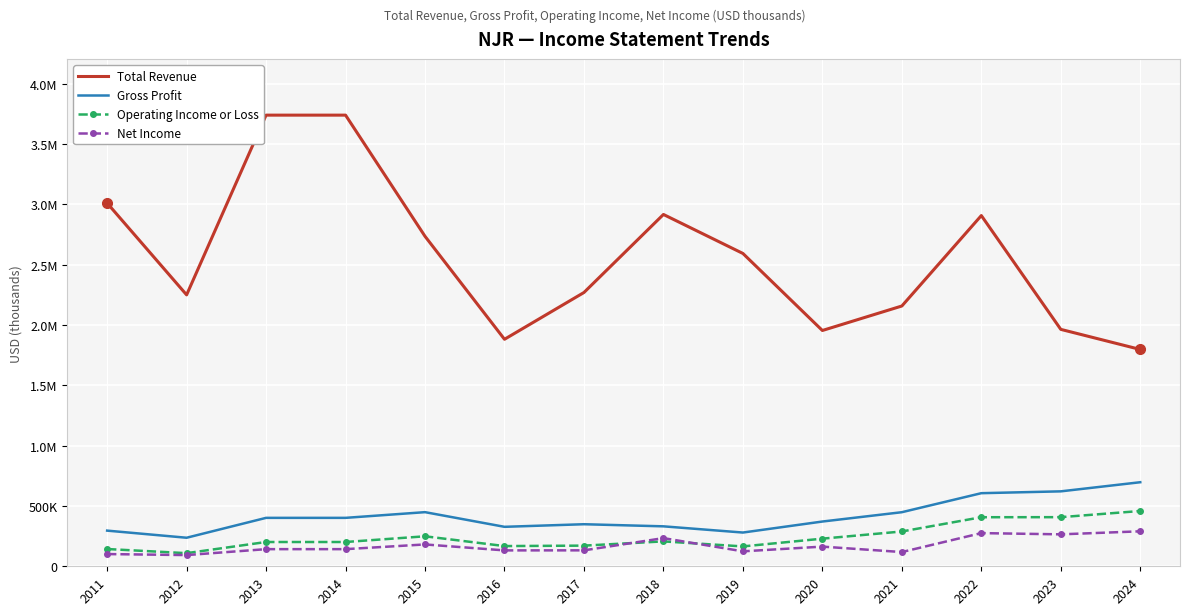

Reading left to right, what are all the values shown in this chart?

Total Revenue: 3009200	2248900	3738100	3738100	2734000	1880900	2268600	2915100	2592000	1953700	2156600	2906000	1963000	1796500
Gross Profit: 295500	236500	401300	401300	448500	327000	348500	331000	279600	370800	448100	605700	620900	696500
Operating Income or Loss: 143000	108700	201200	201200	248500	167500	171200	206300	164600	228900	288400	406500	407000	458100
Net Income: 101300	92900	142000	142000	181000	131700	132100	233400	123900	163000	117900	274900	264700	289800